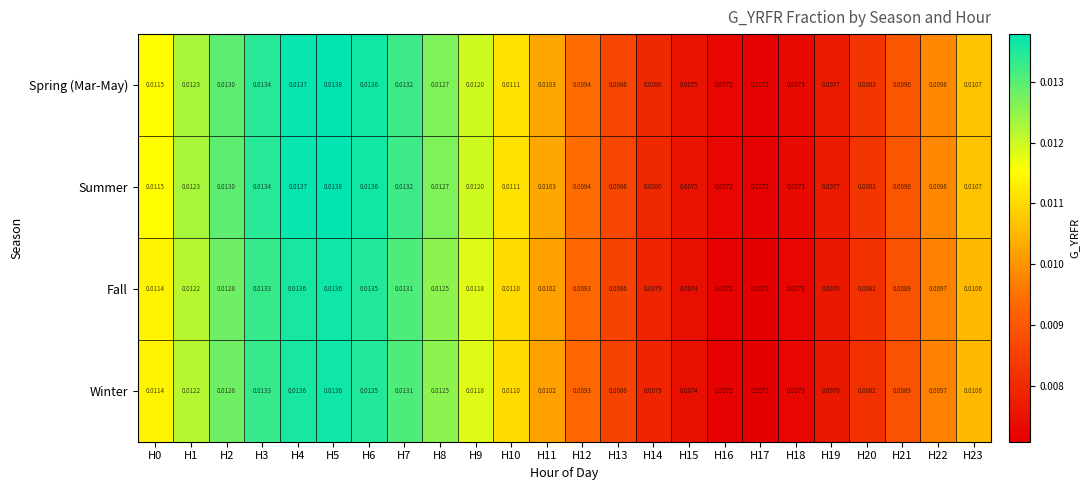

Is the value of Spring (Mar-May) at H17 greater than the value of Fall at H5?

No